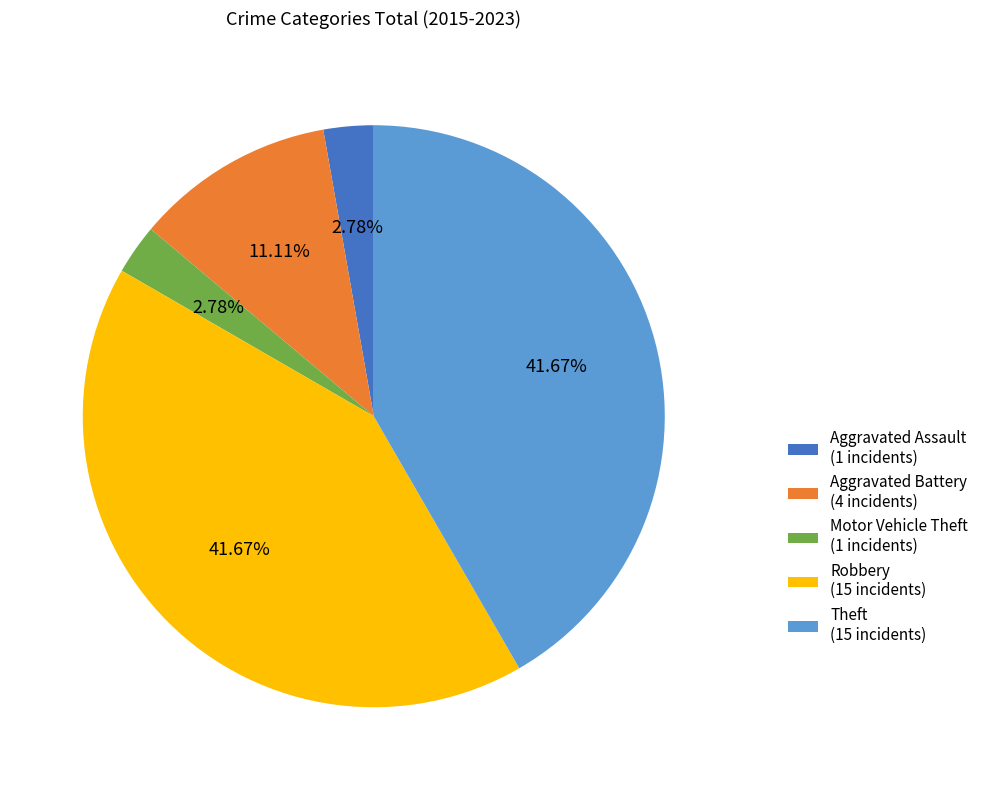

To the nearest percent, what is the difference between the largest and smallest slice percentages?

39%